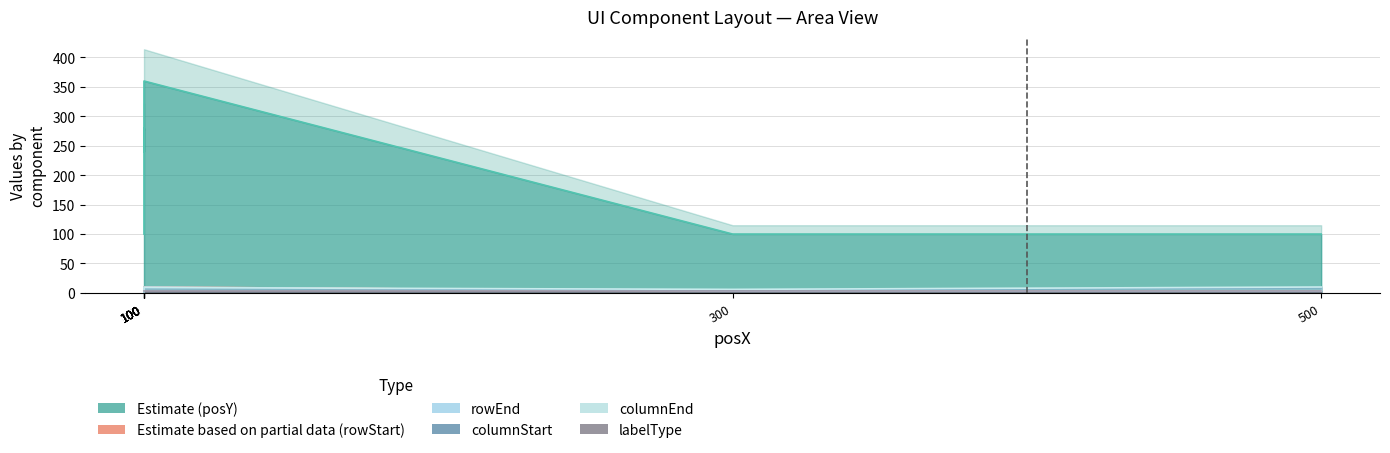

Which series changed the most between 300 and 100?

posY